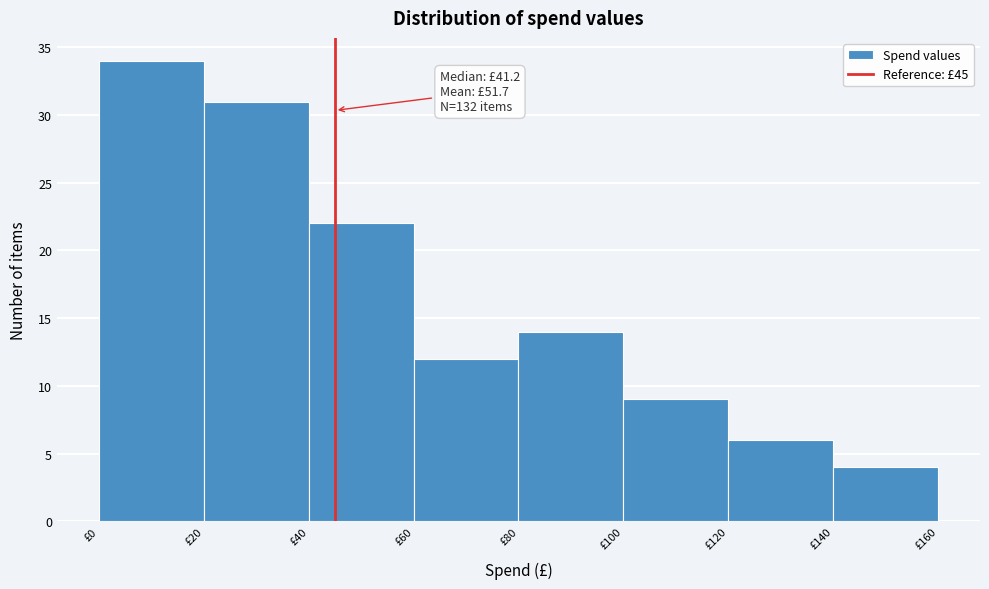

Over which range of the x-axis is the bar tallest?

0 to 20